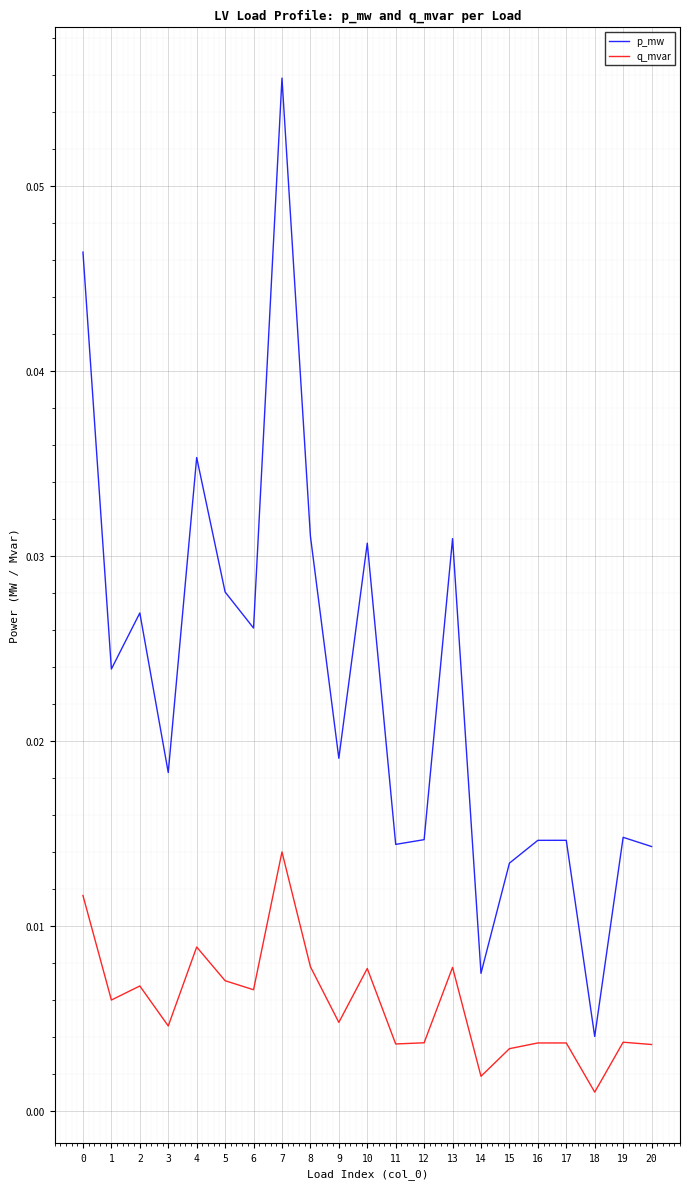

How many lines are shown in the chart?

2